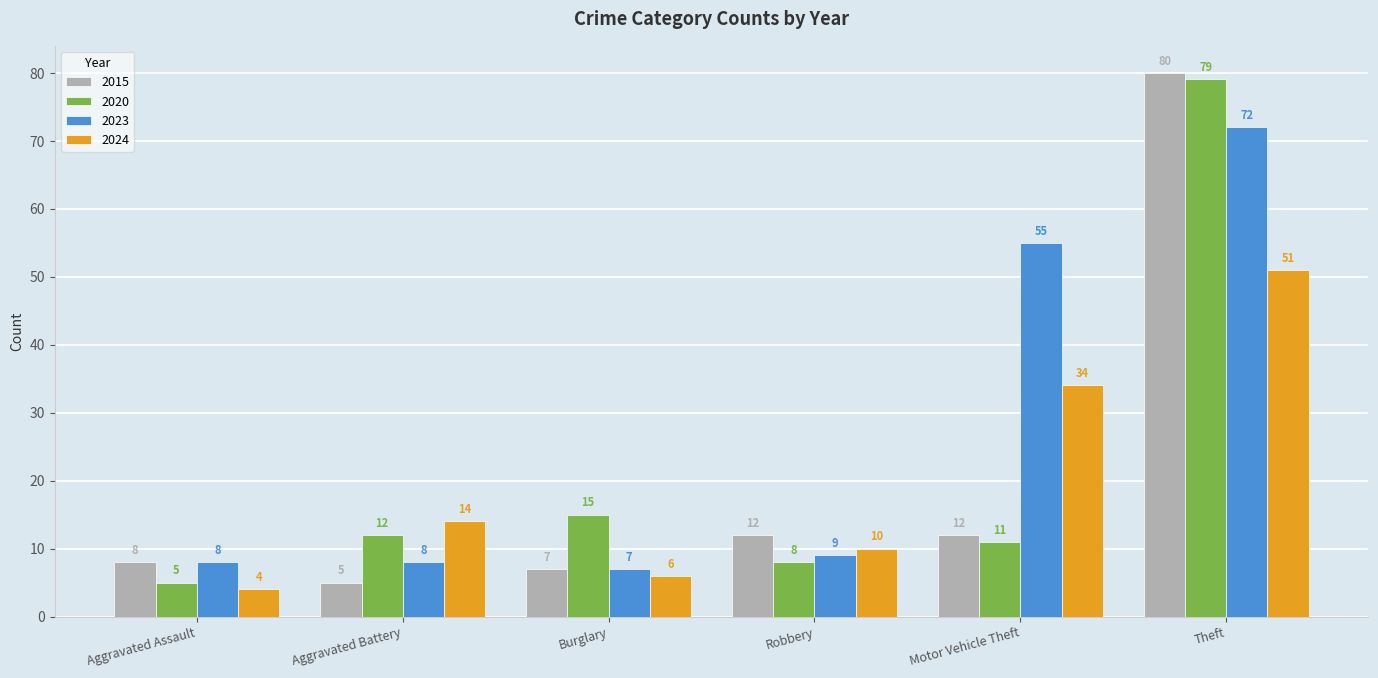

True or false: 2015 has a value of 34 at Theft.

False